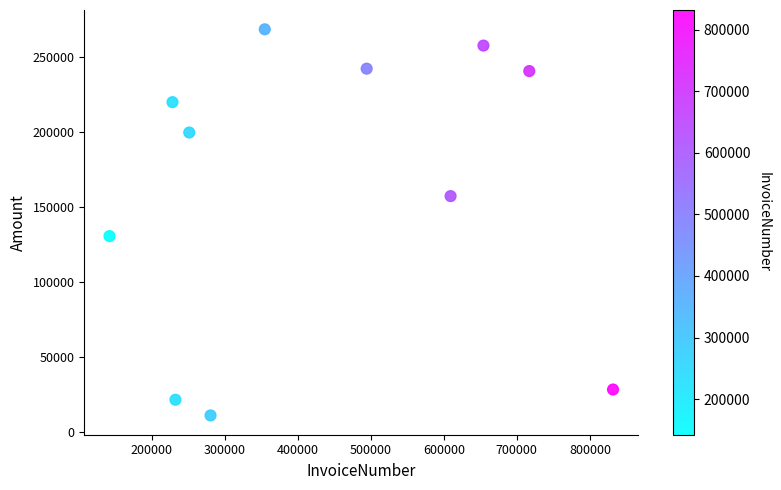

What is the average X value?

436143